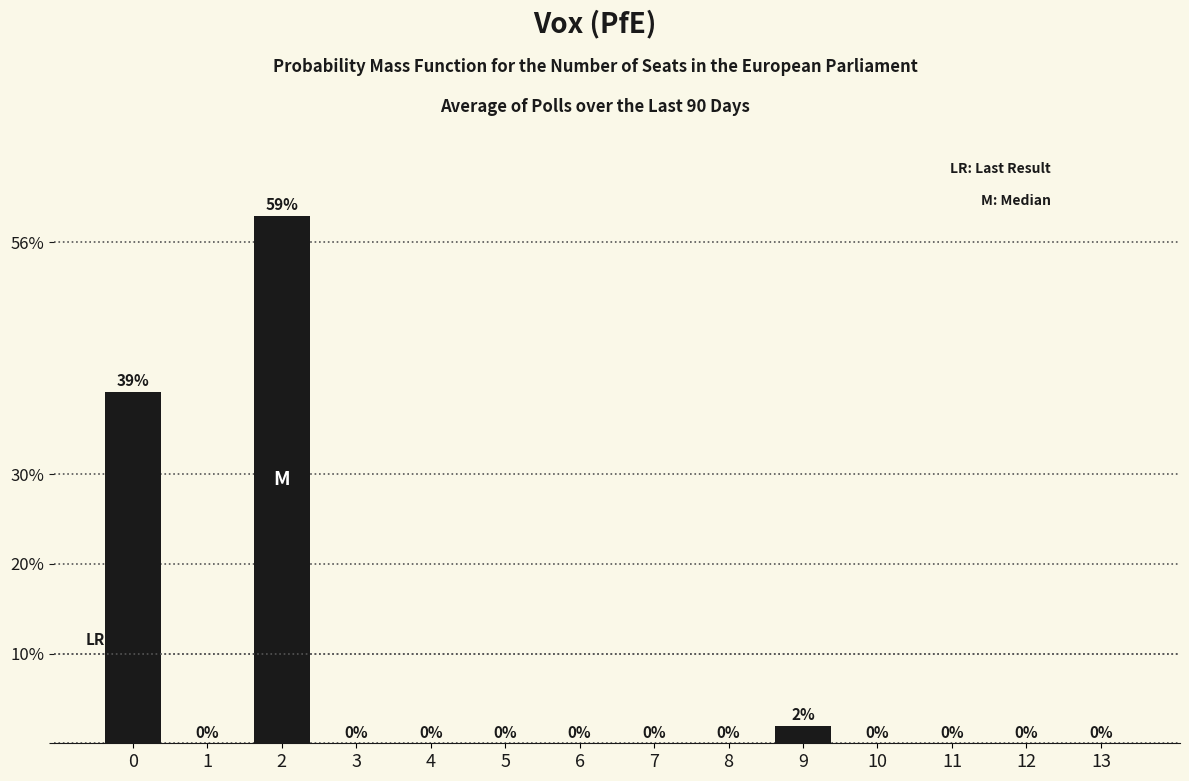

Are the bars horizontal?

No